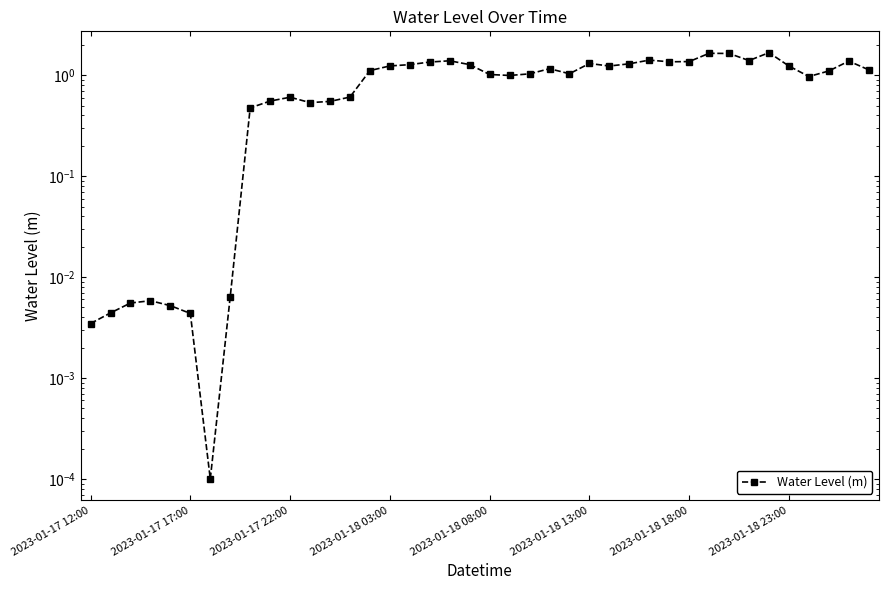

How many lines are shown in the chart?

1